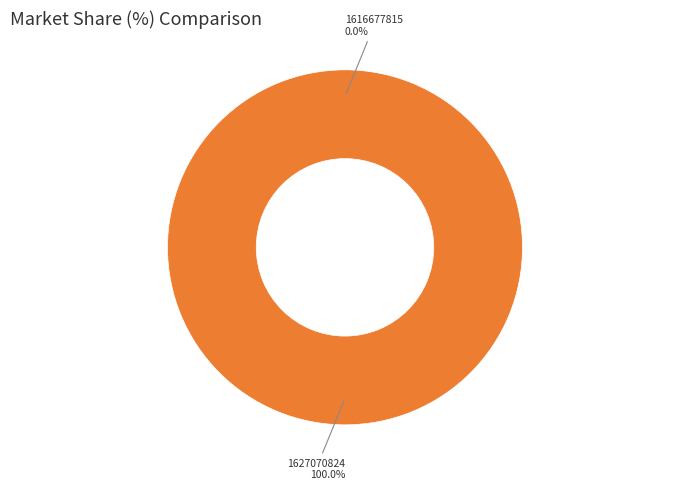

Is there a majority slice in this chart?

Yes